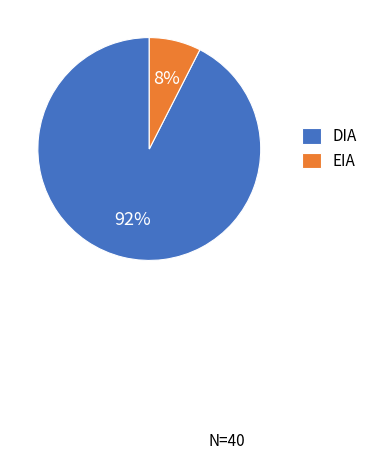

Is it true that DIA is 92% of the pie?

True